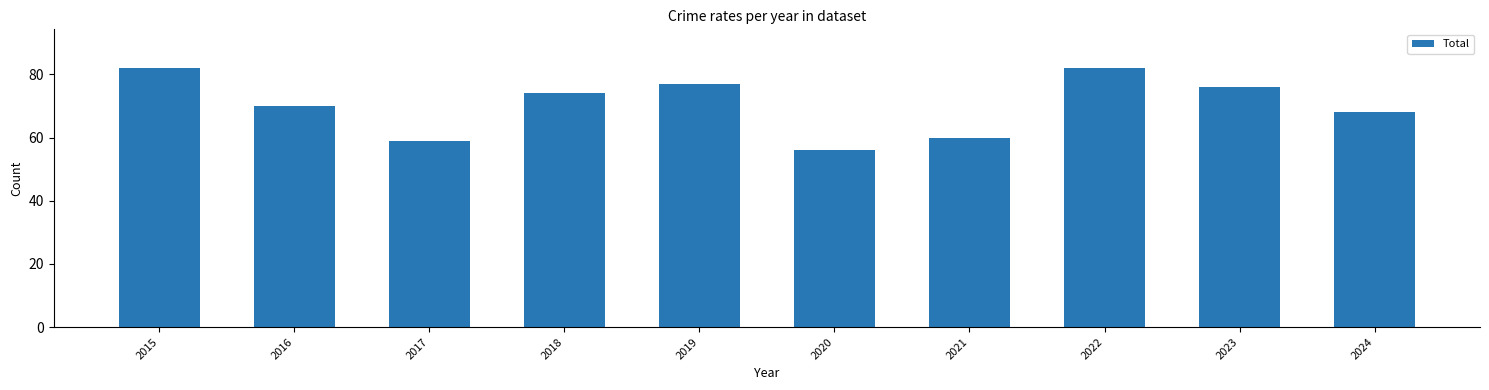

What is the average value?

70